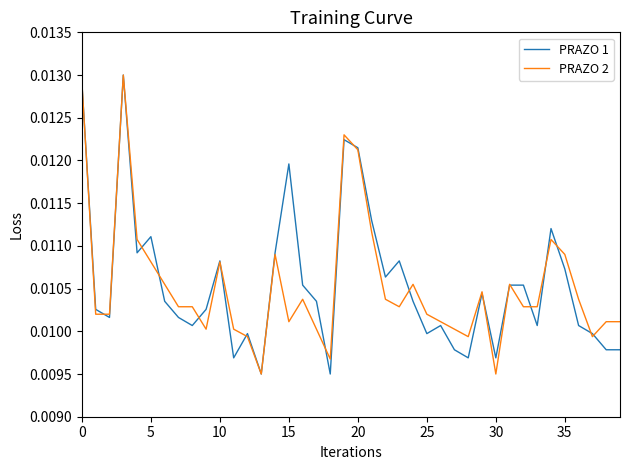

List the series in order of their overall mean, lowest first.

PRAZO 2, PRAZO 1